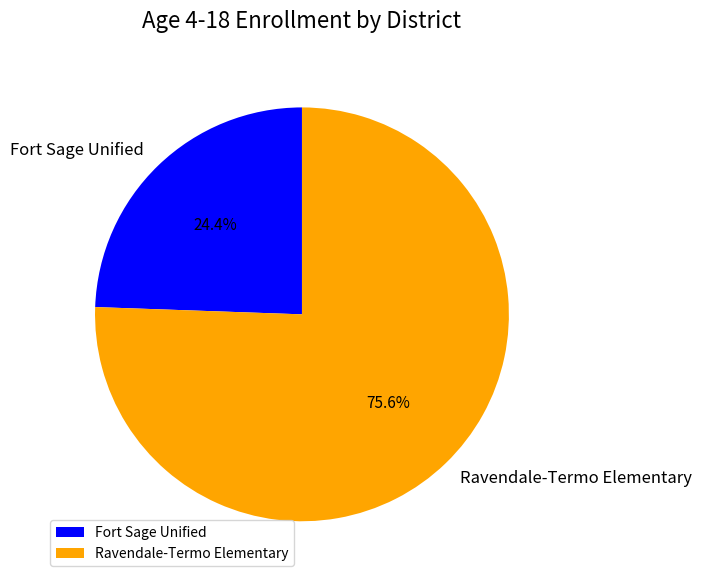

Is it true that Ravendale-Termo Elementary is 62% of the pie?

False